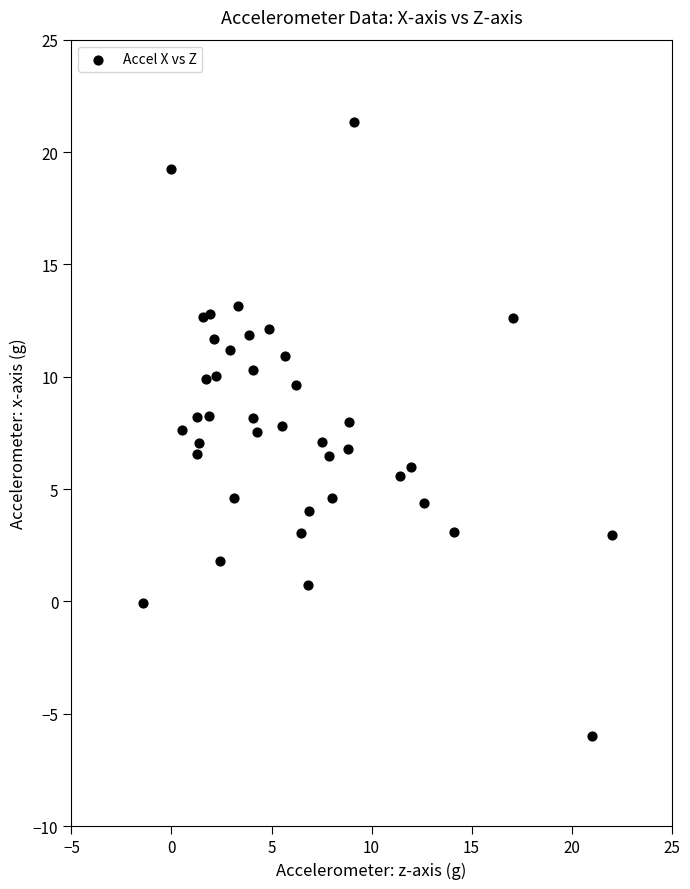

What is the range of Y values (max minus min)?

27.3